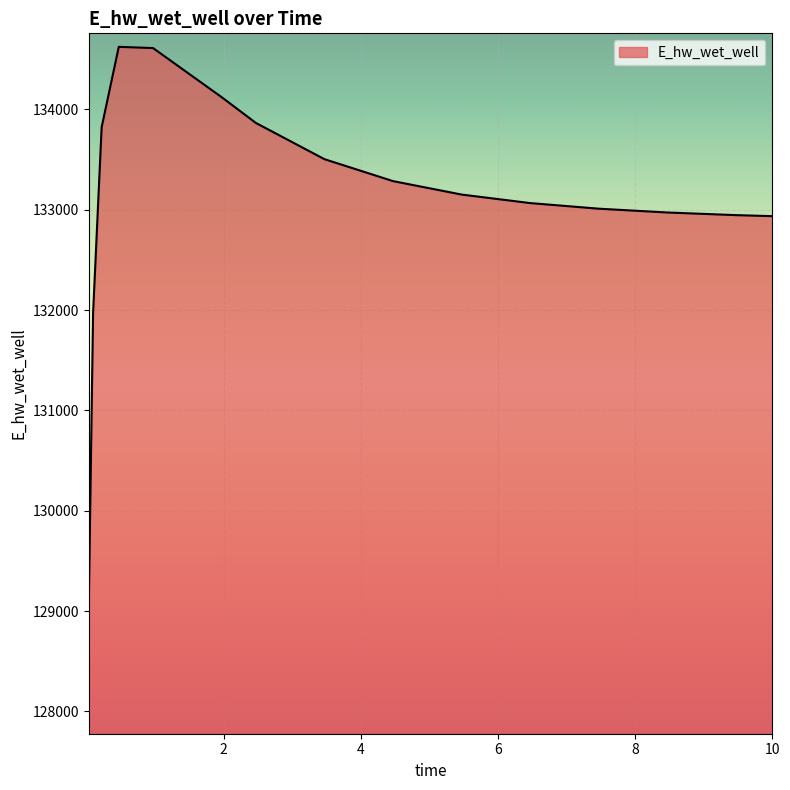

What is the maximum value shown in the chart?

134623.7